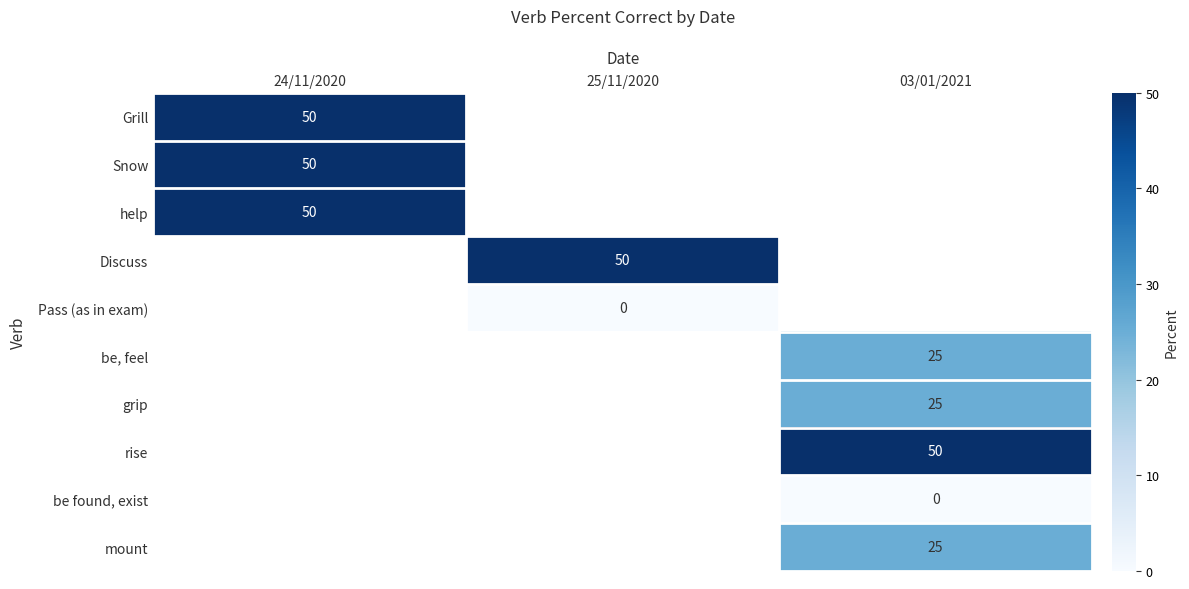

Is it true that Discuss equals 76.9 at 25/11/2020?

False